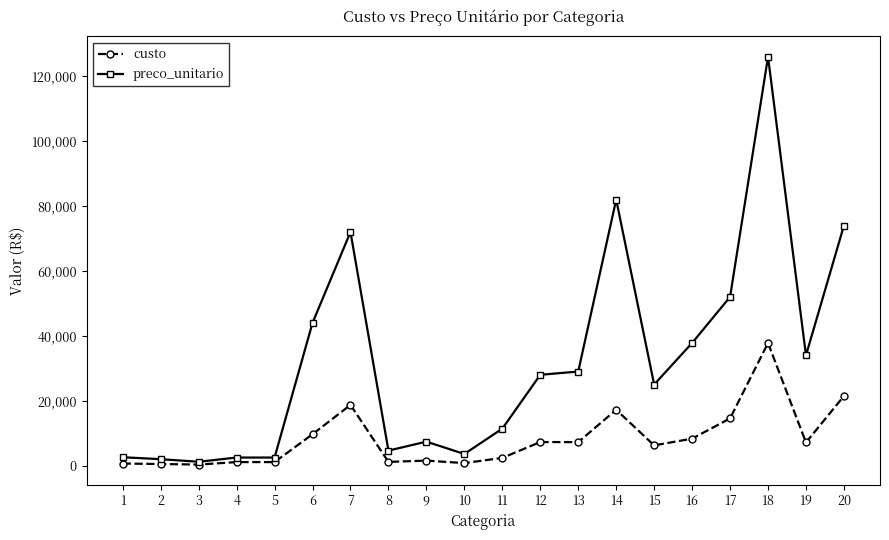

At which category is the sum across all series the highest?

18